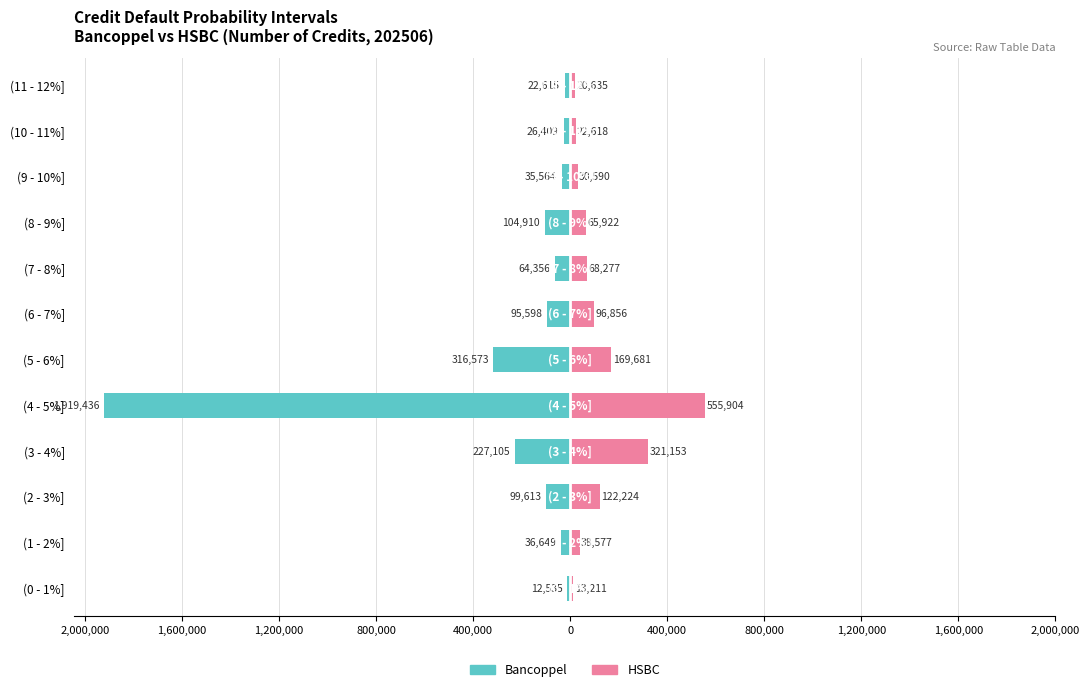

What are all the series names shown in the legend?

Bancoppel, HSBC